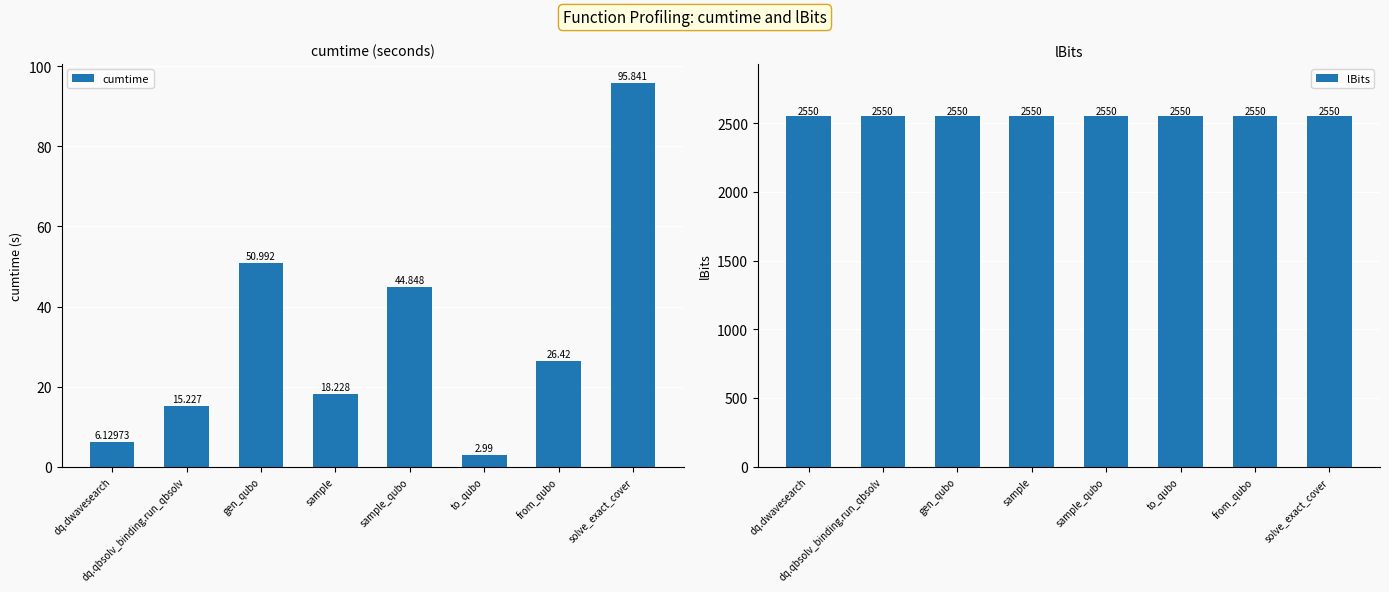

What position from the left is dq.qbsolv_binding.run_qbsolv?

2